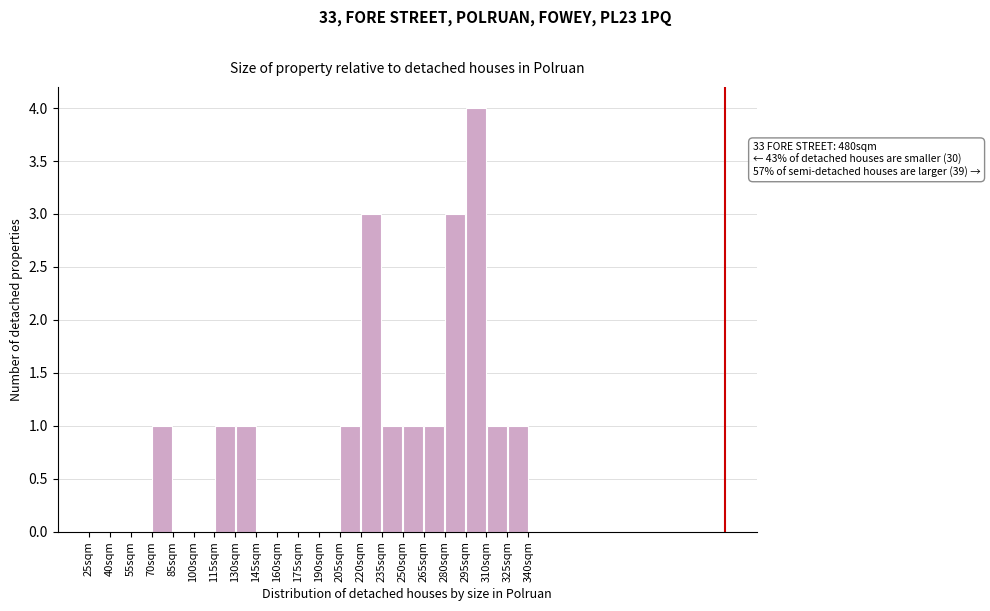

Which range on the x-axis has the tallest bar?

295 to 310